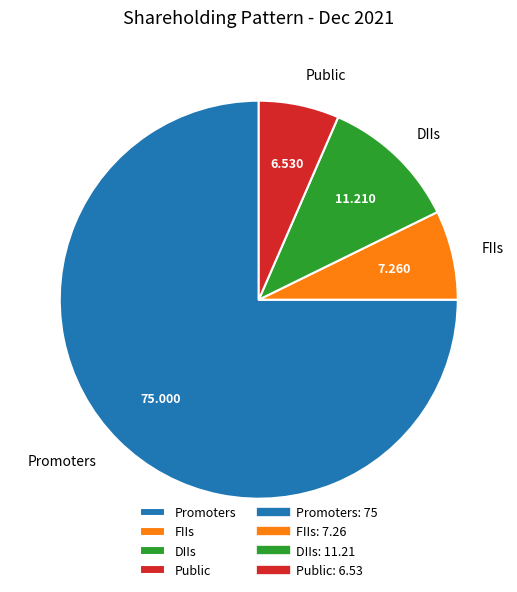

Does Promoters represent more than half of the total?

Yes